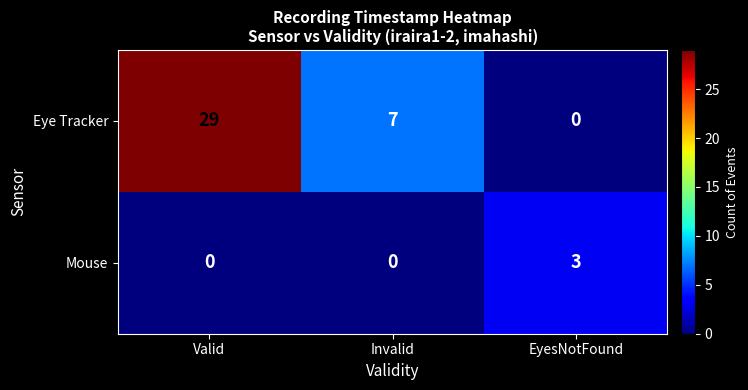

Count the number of categories in the chart.

3